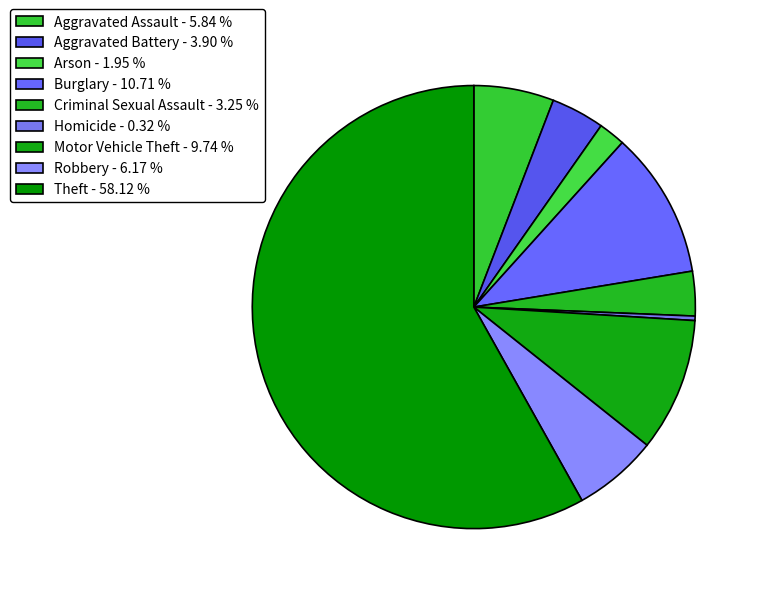

Is there a majority slice in this chart?

Yes